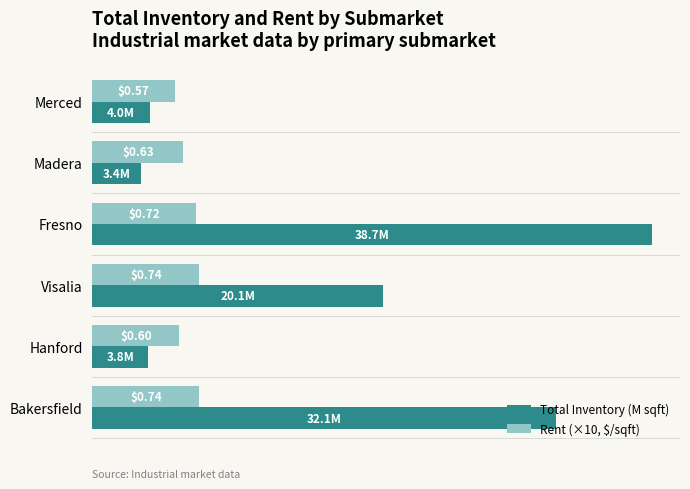

What are all the series names shown in the legend?

Total Inventory (M sqft), Rent (×10, $/sqft)